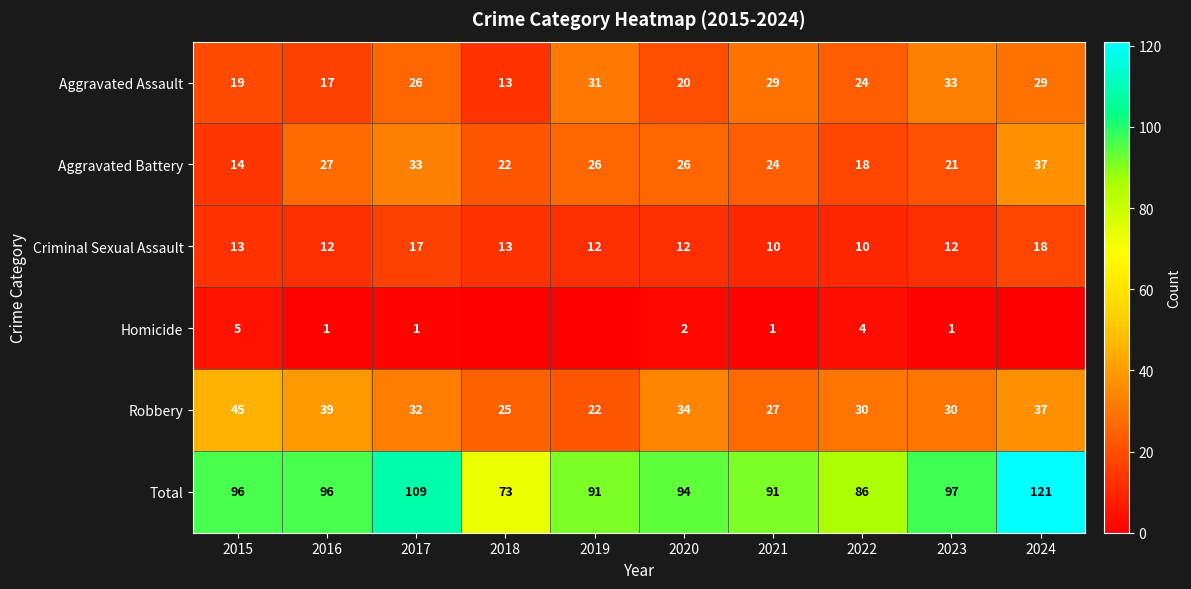

At which label does Aggravated Assault reach its minimum?

2018